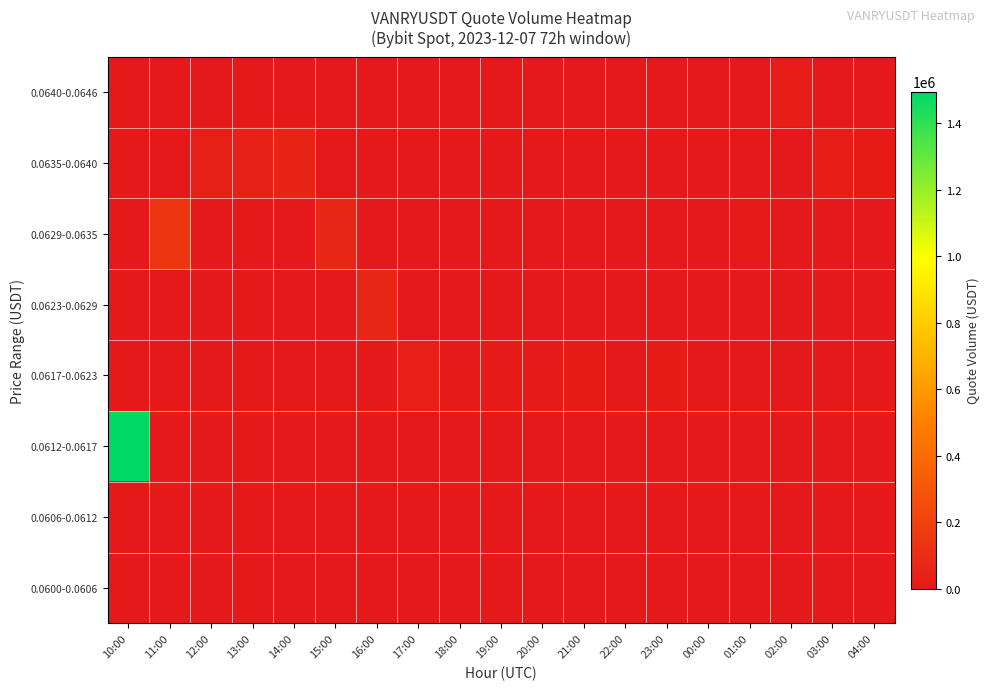

At how many categories does at least one series exceed 326535?

1